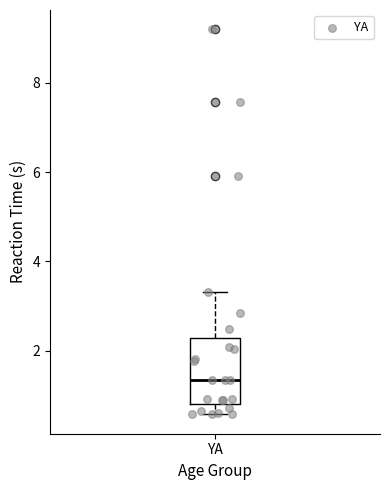

Where does the upper whisker of the box for YA end on the y-axis? The values are not printed on the chart, so give them approximately, as read against the axis.

3.4